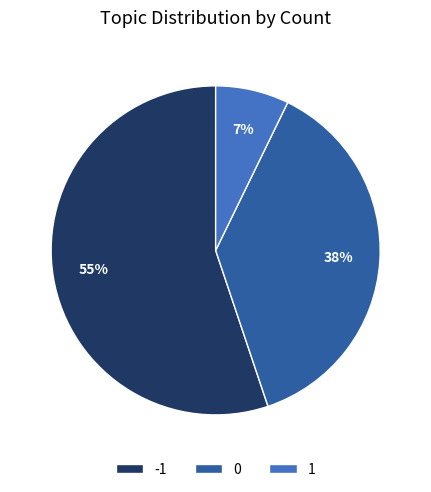

Approximately how many times larger is the value at 1 compared to 0?

0.2